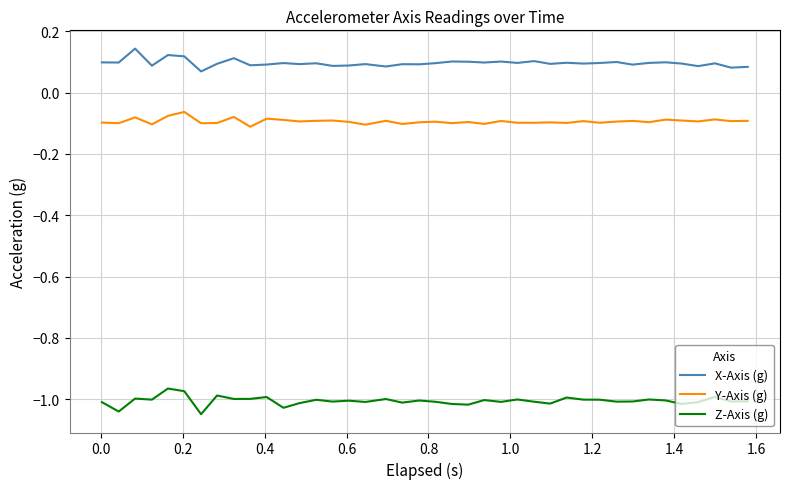

True or false: Z-Axis (g) and X-Axis (g) intersect in this chart.

False